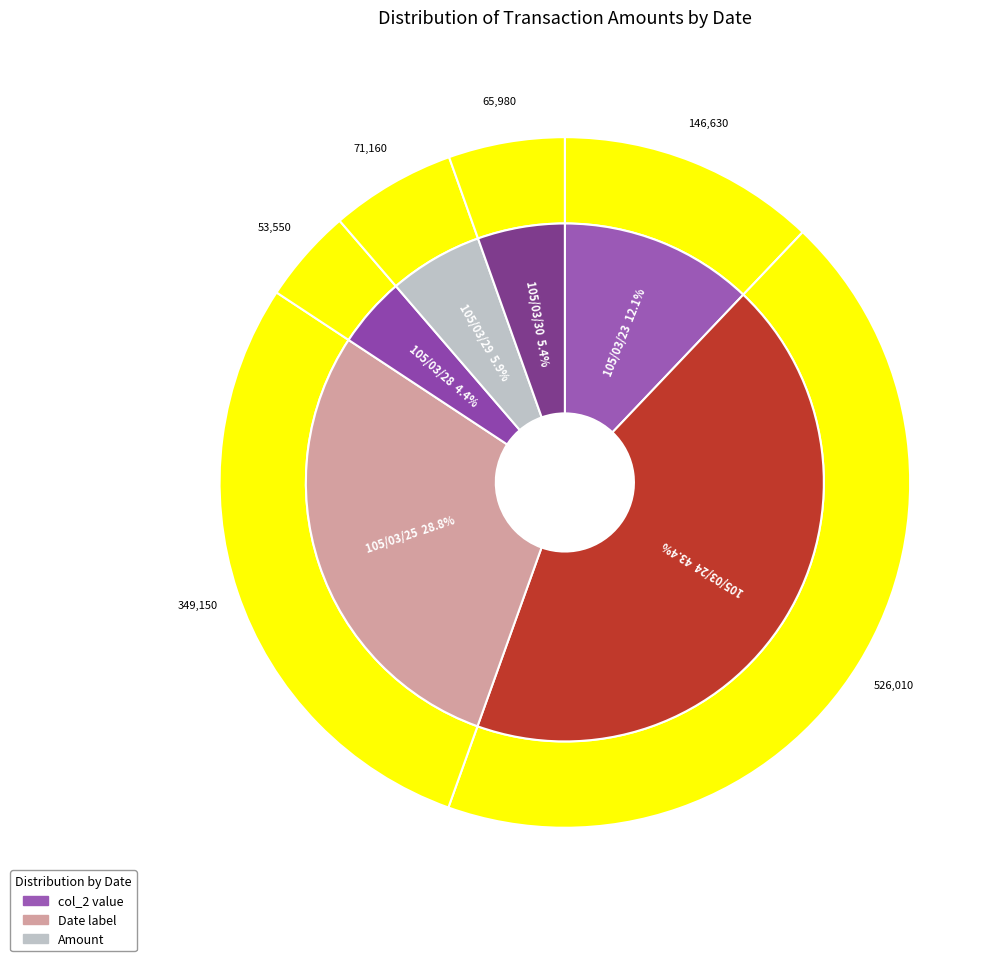

What percentage is NOT represented by 105/03/28?

95.6%